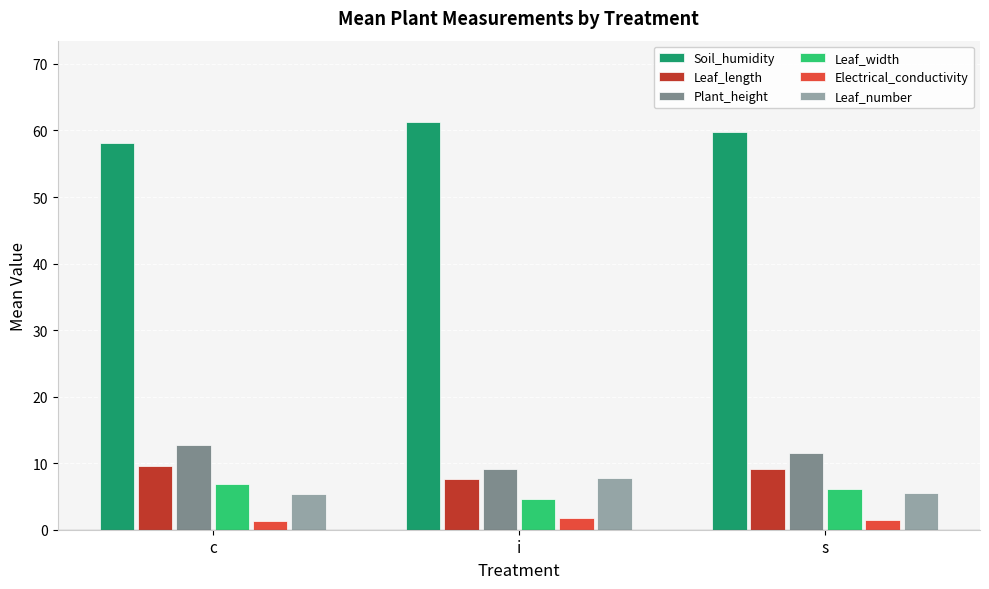

What is the average value of the Soil_humidity series?

59.7